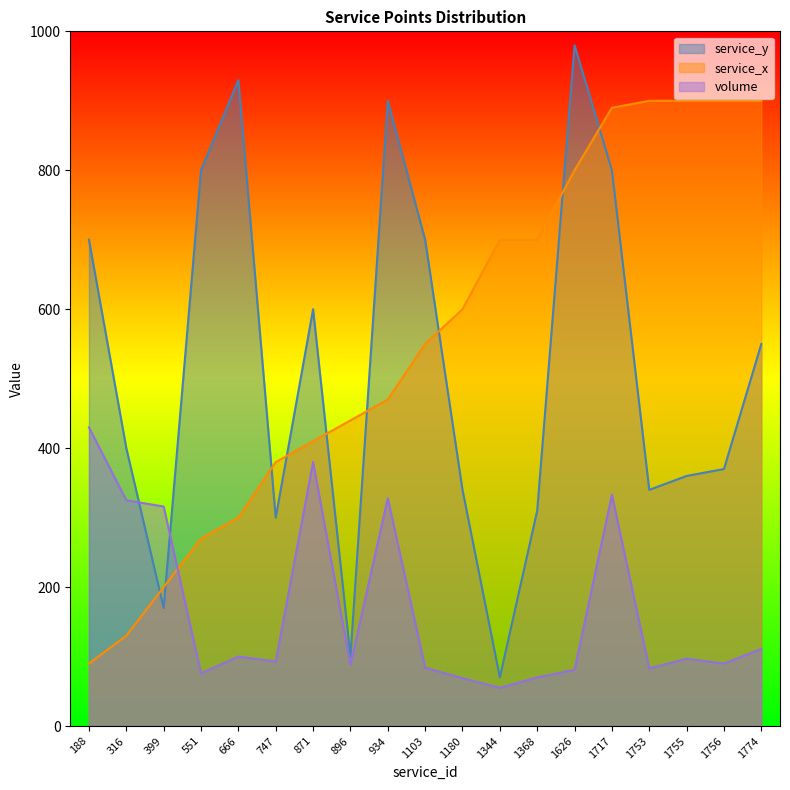

At which label does service_x first exceed 550?

1180